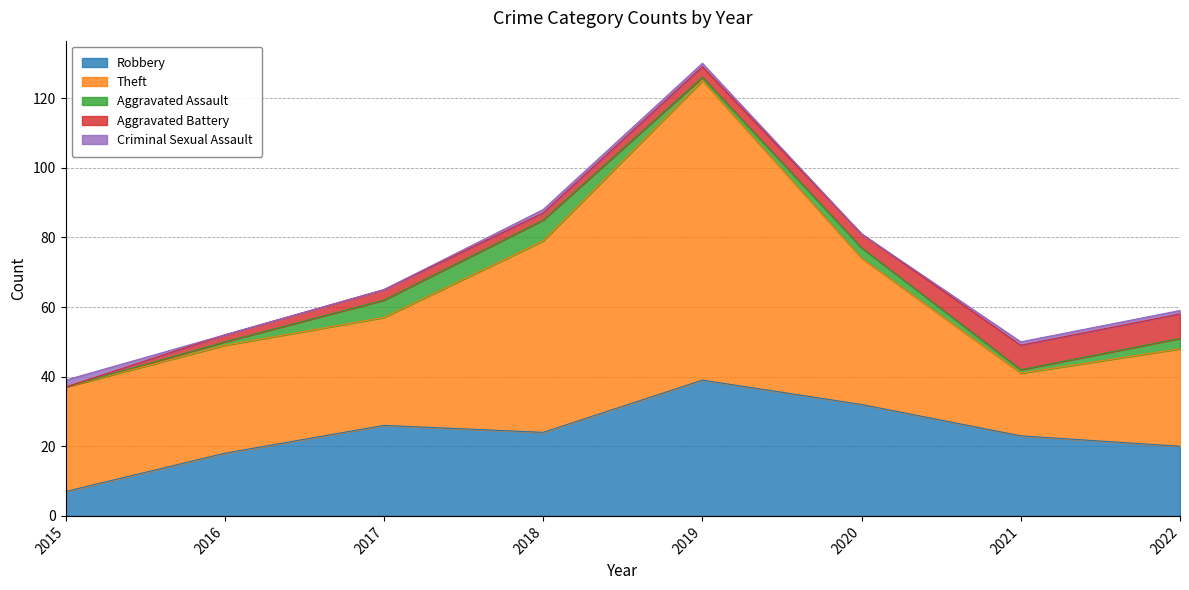

Which has a higher value, 2017 or 2016?

2017